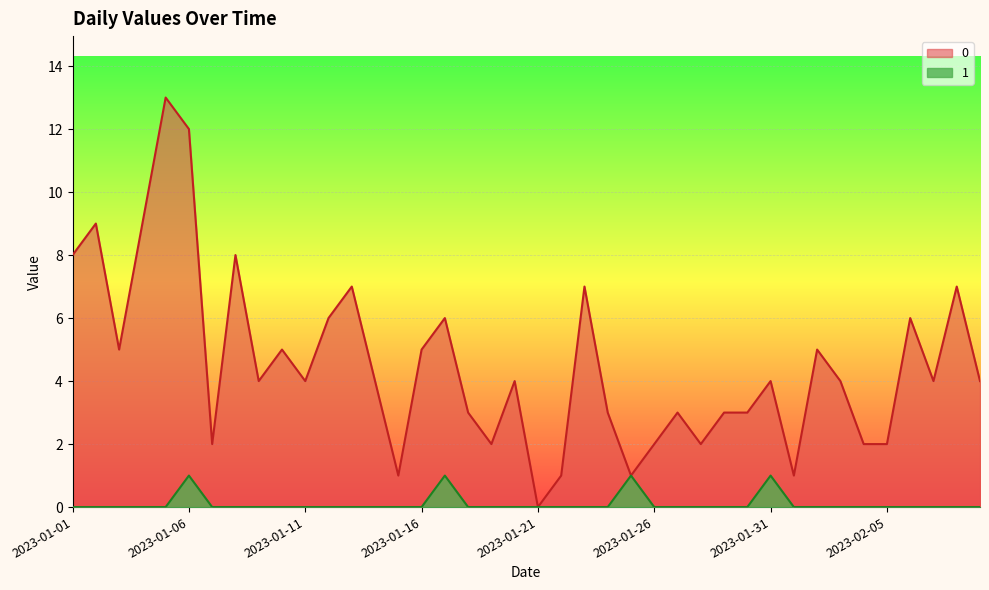

List the labels in order of 0 value, smallest first.

2023-01-21, 2023-01-15, 2023-01-22, 2023-01-25, 2023-02-01, 2023-01-07, 2023-01-19, 2023-01-26, 2023-01-28, 2023-02-04, 2023-02-05, 2023-01-18, 2023-01-24, 2023-01-27, 2023-01-29, 2023-01-30, 2023-01-09, 2023-01-11, 2023-01-14, 2023-01-20, 2023-01-31, 2023-02-03, 2023-02-07, 2023-02-09, 2023-01-03, 2023-01-10, 2023-01-16, 2023-02-02, 2023-01-12, 2023-01-17, 2023-02-06, 2023-01-13, 2023-01-23, 2023-02-08, 2023-01-01, 2023-01-08, 2023-01-02, 2023-01-04, 2023-01-06, 2023-01-05